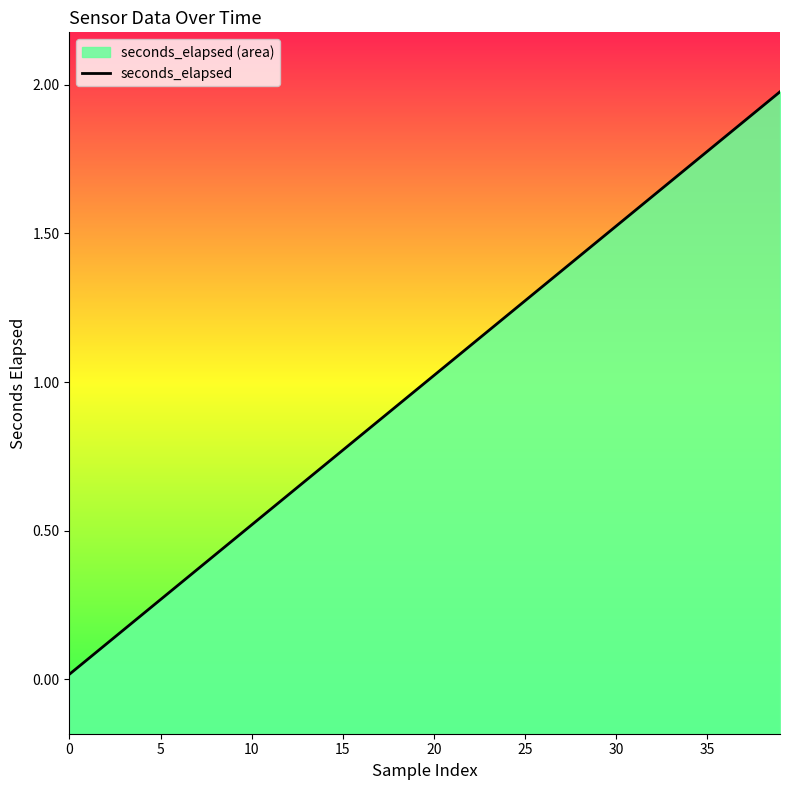

Reading left to right, what are all the values shown in this chart?

0.0	0.1	0.1	0.2	0.2	0.3	0.3	0.4	0.4	0.5	0.5	0.6	0.6	0.7	0.7	0.8	0.8	0.9	0.9	1.0	1.0	1.1	1.1	1.2	1.2	1.3	1.3	1.4	1.4	1.5	1.5	1.6	1.6	1.7	1.7	1.8	1.8	1.9	1.9	2.0